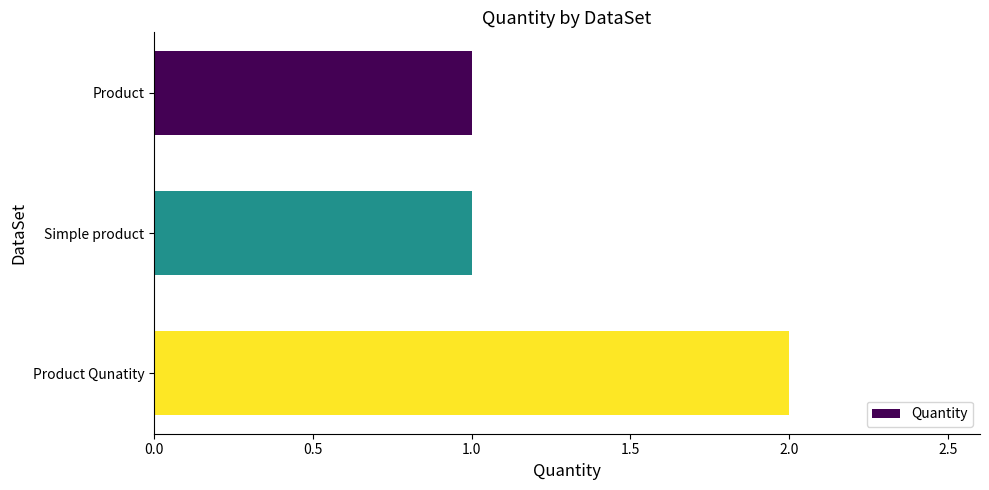

What position from the top is Product Qunatity?

3